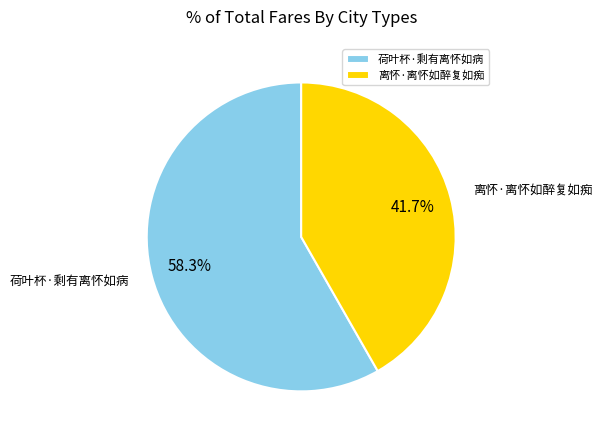

Between 荷叶杯·剩有离怀如病 and 离怀·离怀如醉复如痴, which is larger?

荷叶杯·剩有离怀如病